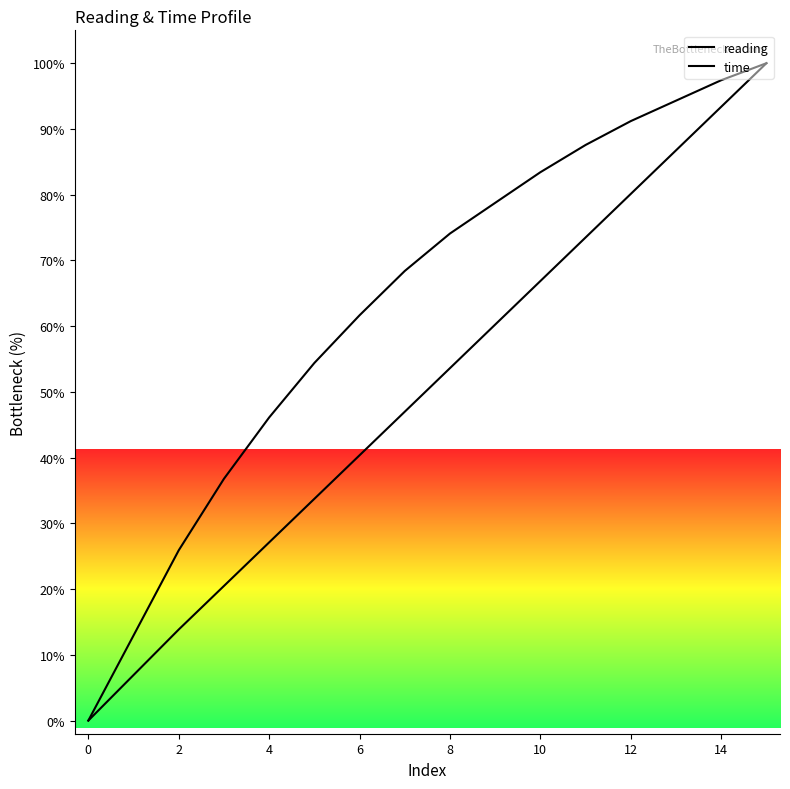

True or false: reading and time cross at least once.

False